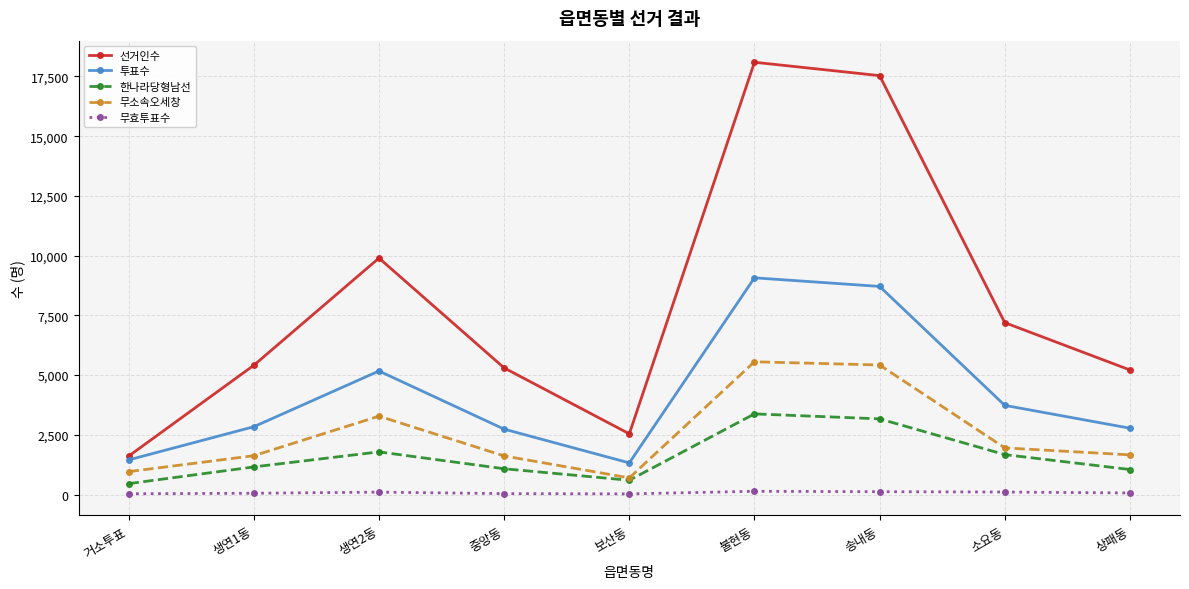

True or false: 무효투표수 and 한나라당형남선 cross at least once.

False